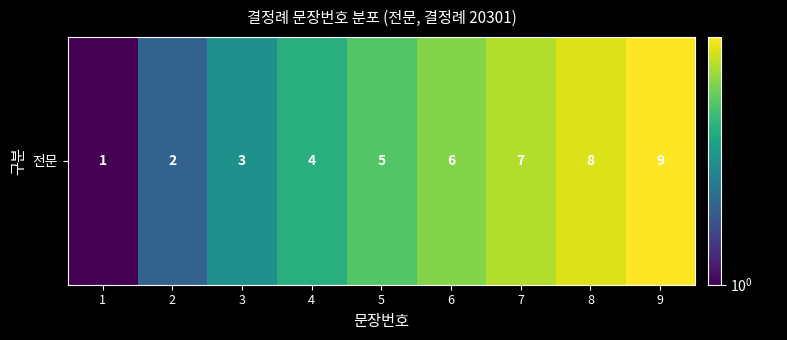

Rank the categories by value from lowest to highest.

1, 2, 3, 4, 5, 6, 7, 8, 9